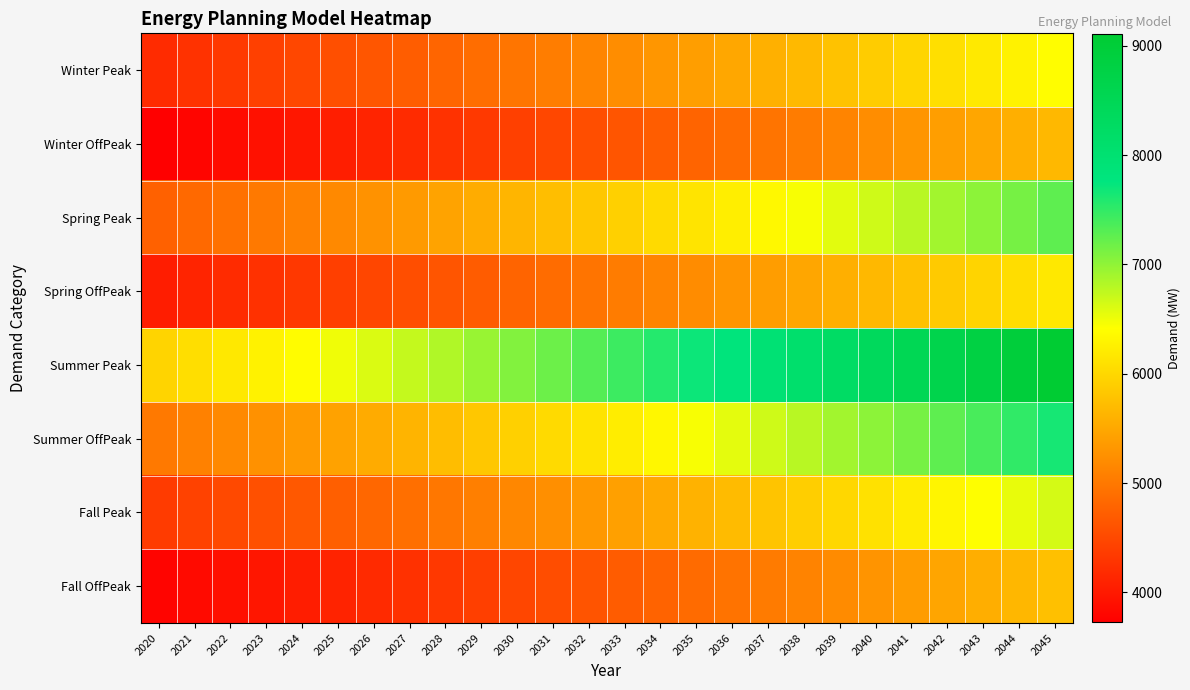

Which series has the largest total across all categories?

Summer Peak